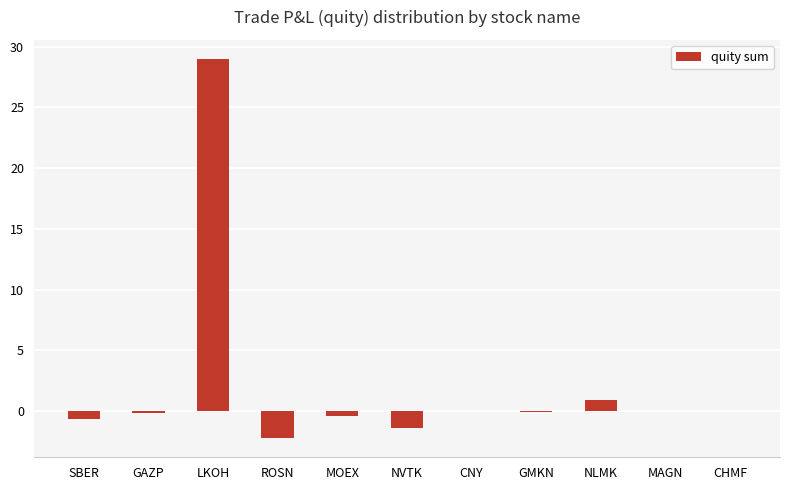

Read the value at NVTK.

-1.4